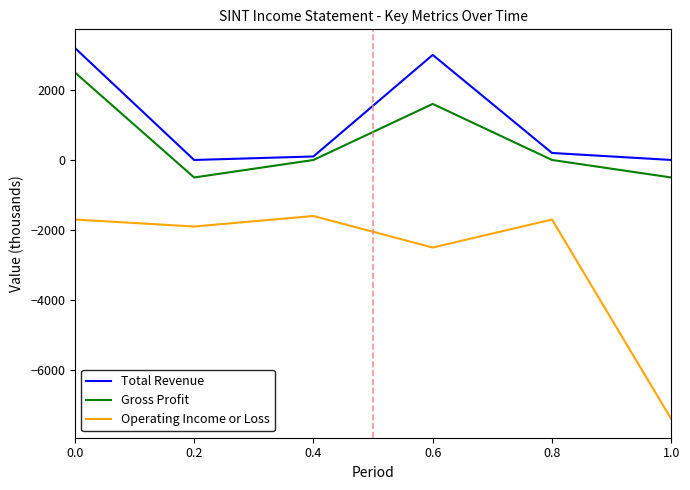

List the series in order of their peak value, lowest first.

Operating Income or Loss, Gross Profit, Total Revenue